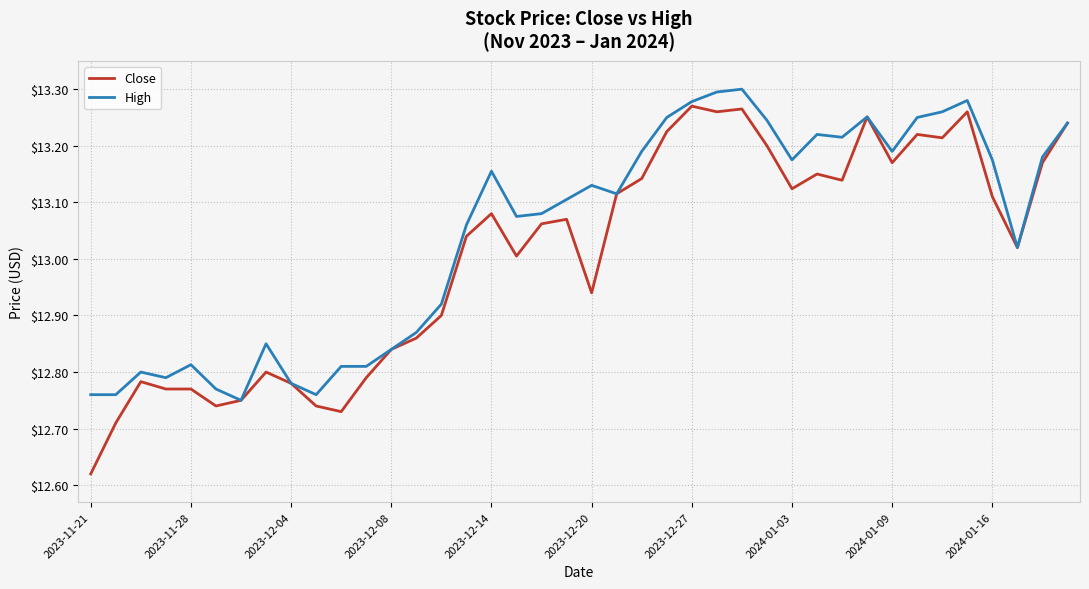

What is the difference between the maximum and minimum values in the Close series?

0.7